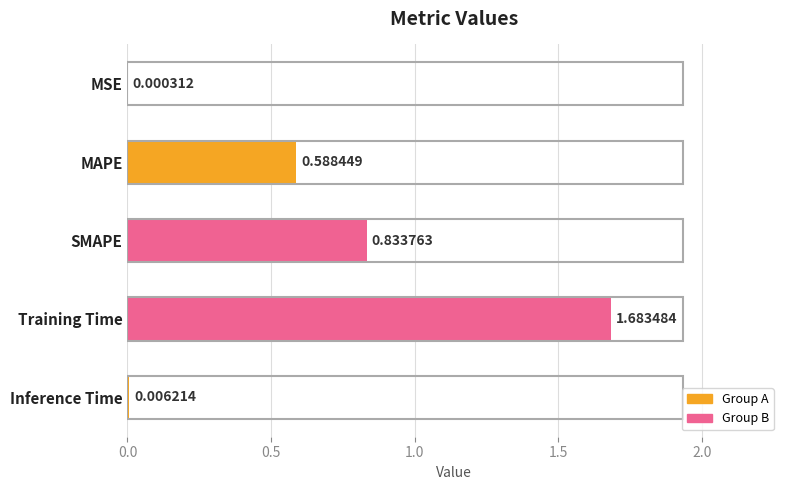

Where is the data nearest to the value 0?

MSE